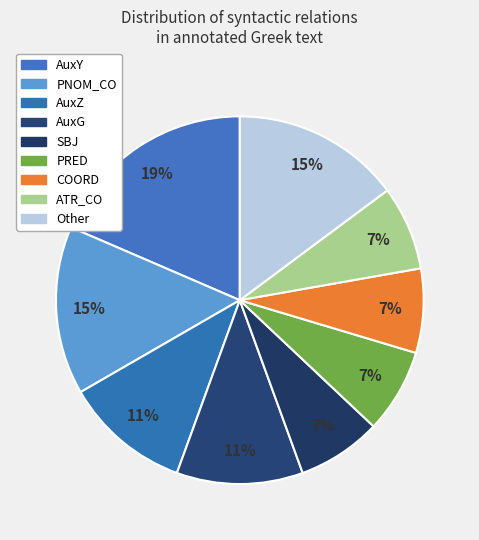

What portion of the pie excludes AuxZ?

88.9%